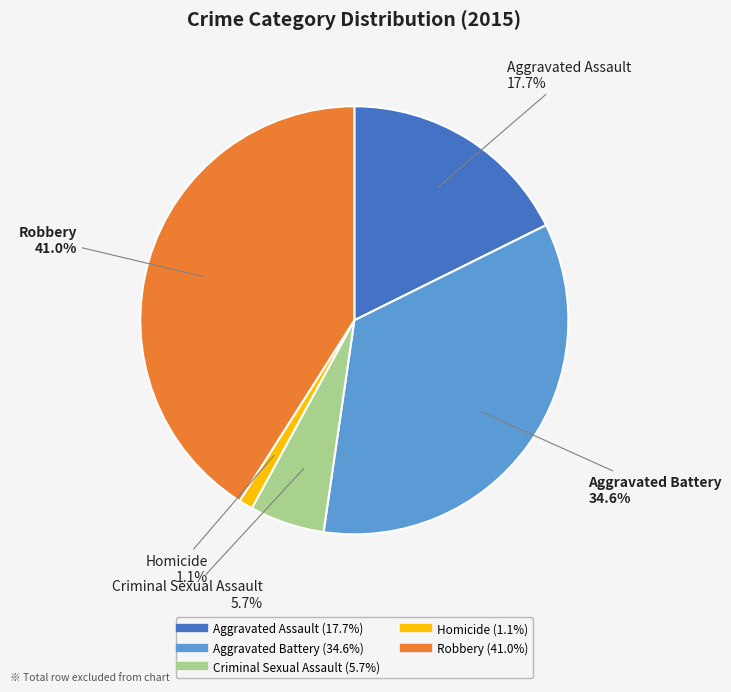

Which slice is the smallest?

Homicide